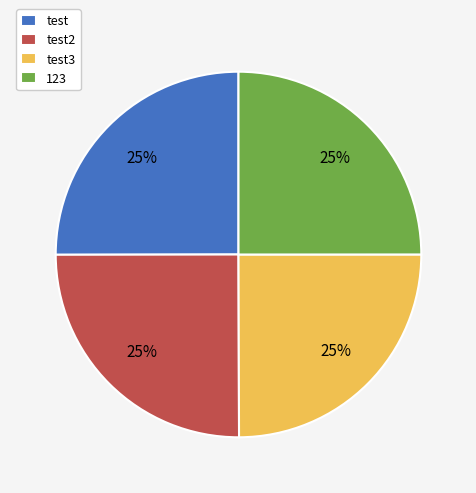

Is there a majority slice in this chart?

No